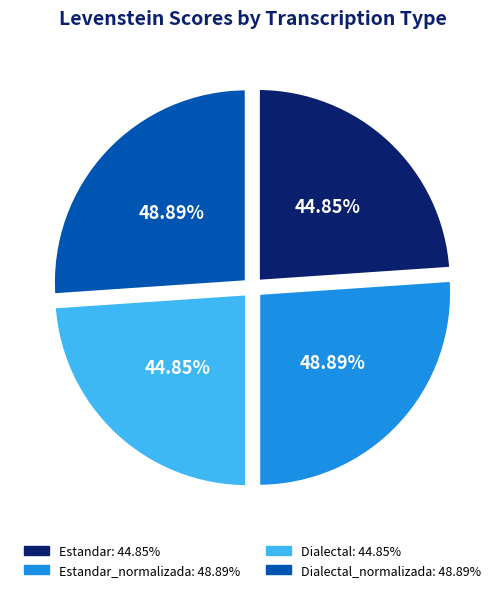

Rank the categories by value from highest to lowest.

Estandar_normalizada, Dialectal_normalizada, Estandar, Dialectal